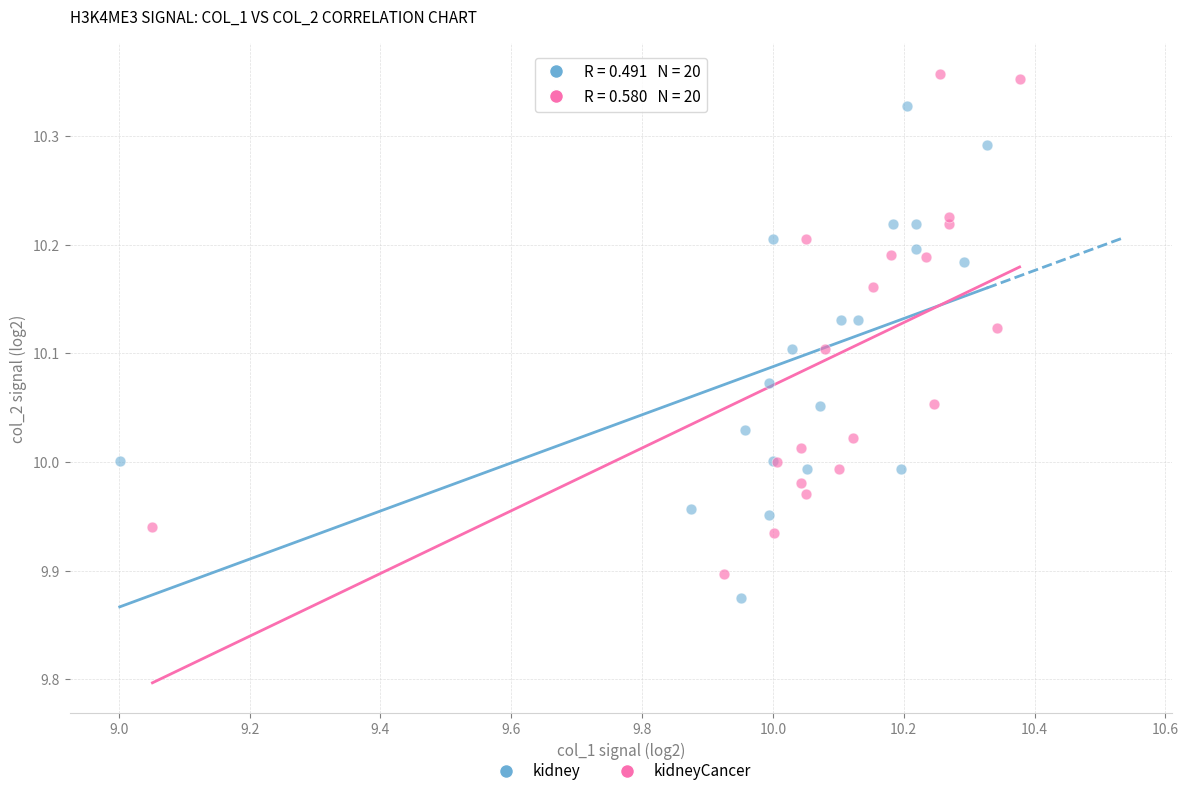

What are all the series names shown in the legend?

kidney, kidneyCancer